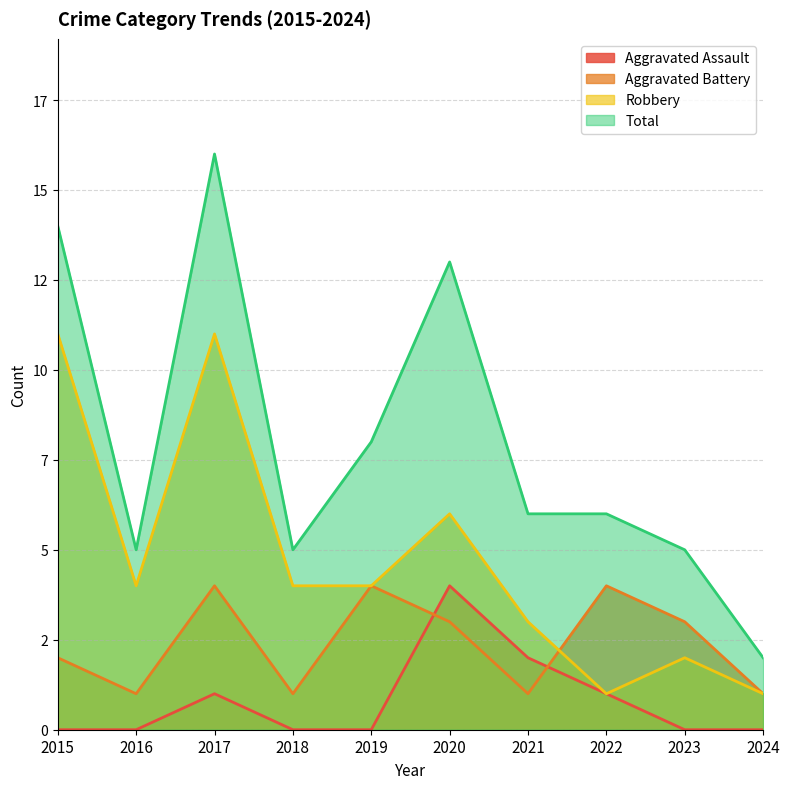

Reading right to left, extract all data points from this chart.

Aggravated Assault: 0	0	1	2	4	0	0	1	0	0
Aggravated Battery: 1	3	4	1	3	4	1	4	1	2
Robbery: 1	2	1	3	6	4	4	11	4	11
Total: 2	5	6	6	13	8	5	16	5	14